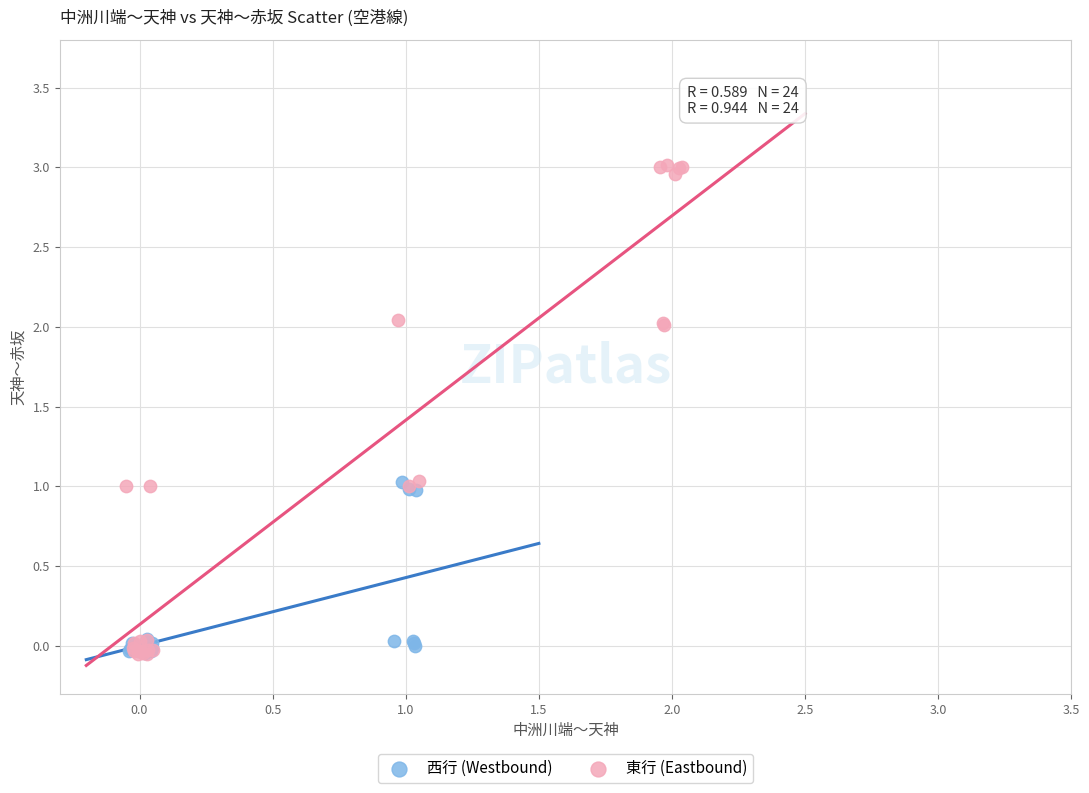

Which series has the widest spread of Y values?

東行 (Eastbound)